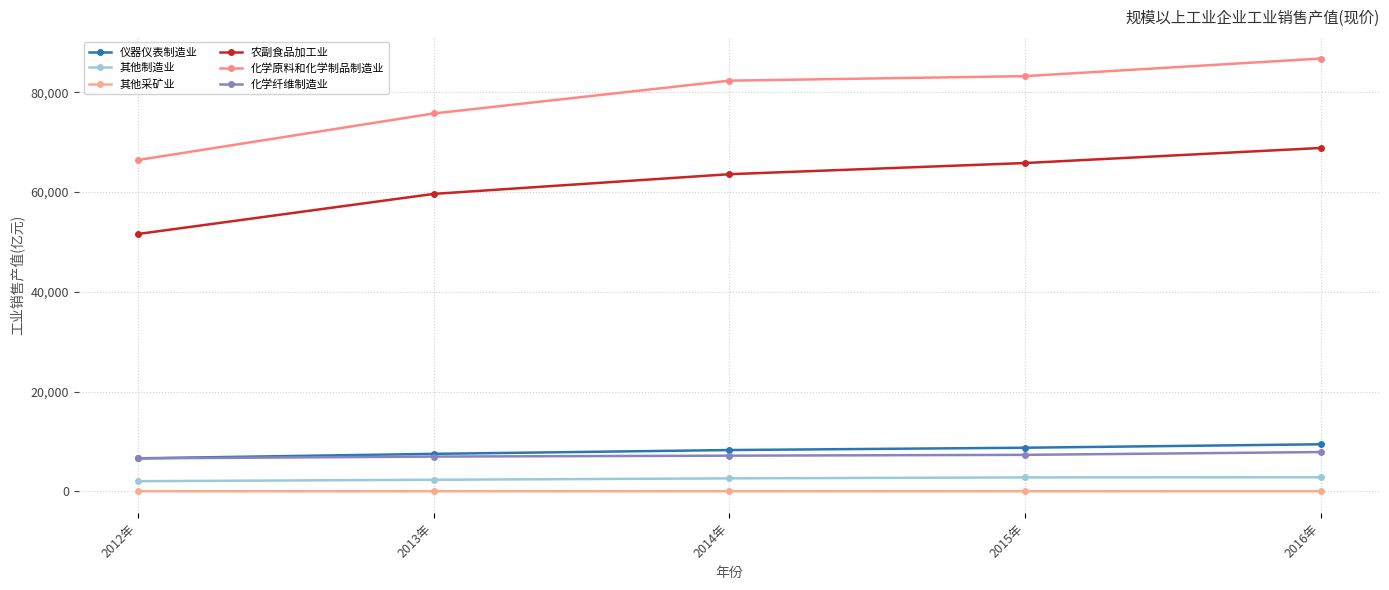

What is the maximum value for 其他制造业?

2832.2